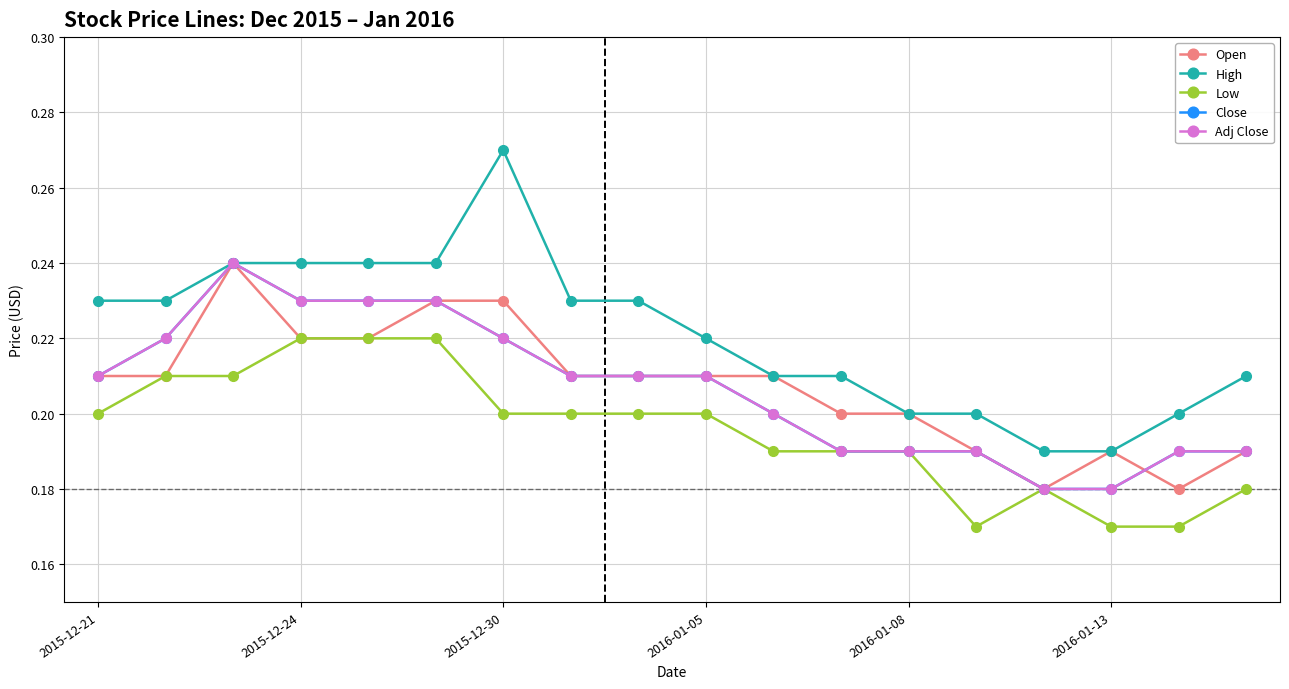

True or false: Low and High intersect in this chart.

False